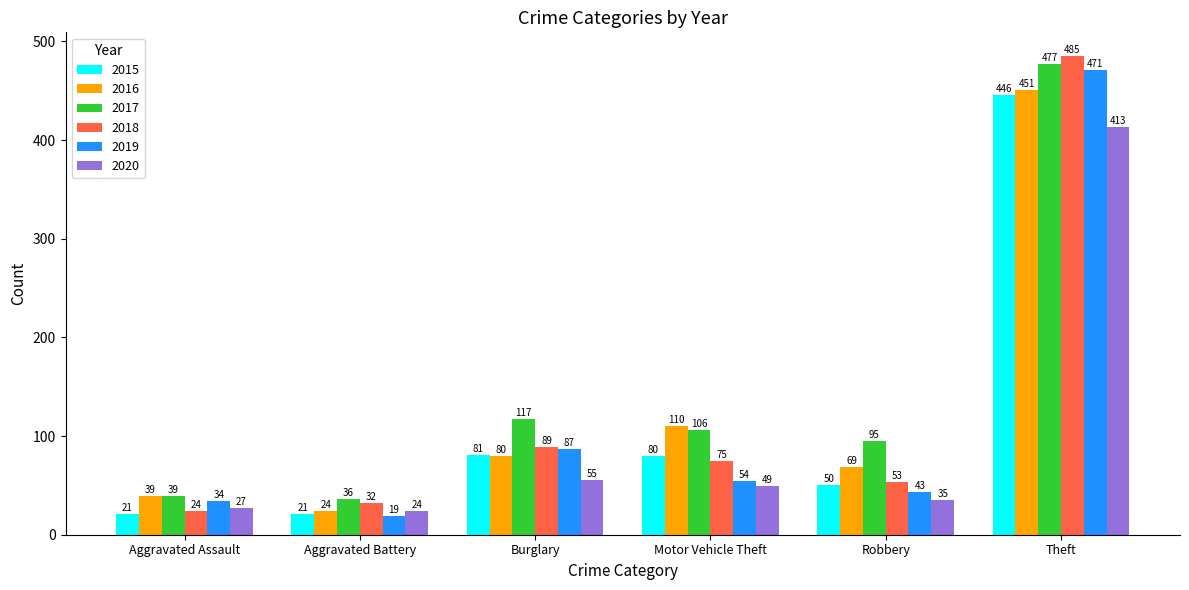

The value of 2018 at Burglary is 45. True or false?

False